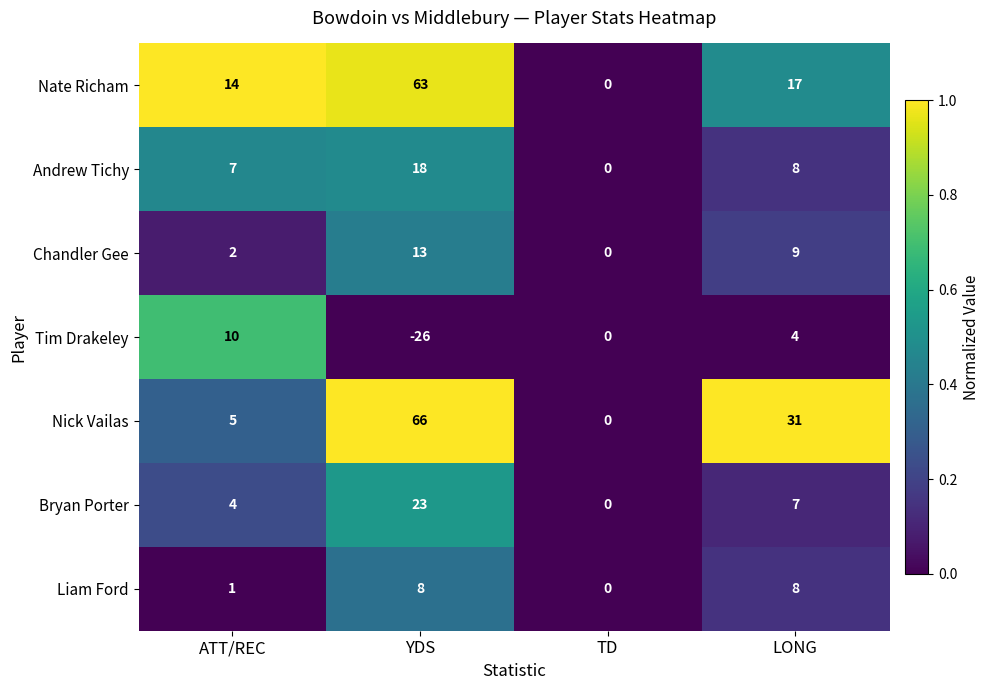

Reading right to left, list all the values displayed in this chart.

Nate Richam: 17	0	63	14
Andrew Tichy: 8	0	18	7
Chandler Gee: 9	0	13	2
Tim Drakeley: 4	0	-26	10
Nick Vailas: 31	0	66	5
Bryan Porter: 7	0	23	4
Liam Ford: 8	0	8	1